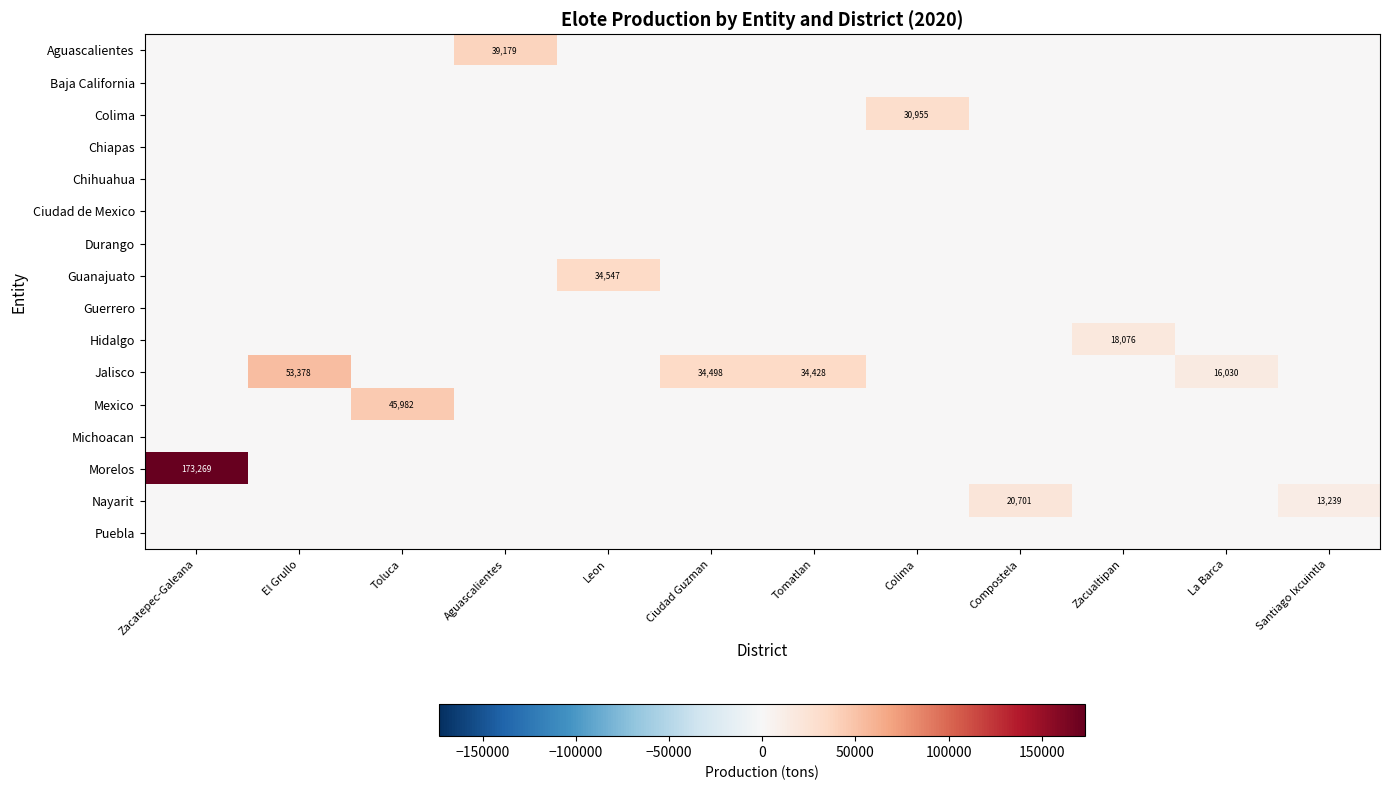

The Mexico series shows 76679 at Toluca. True or false?

False